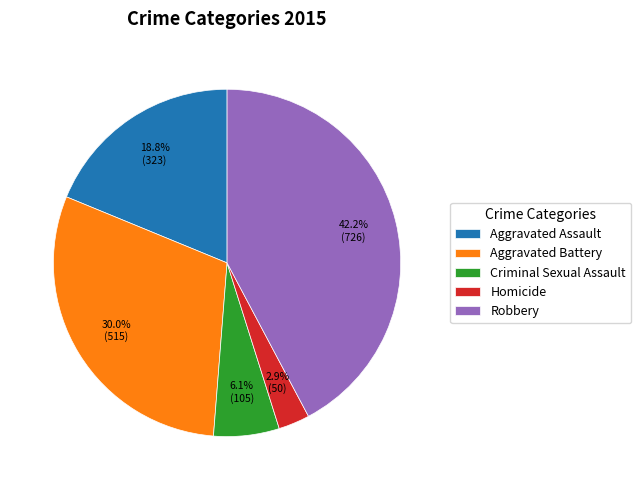

To the nearest percent, what percentage of the pie is Robbery?

42%